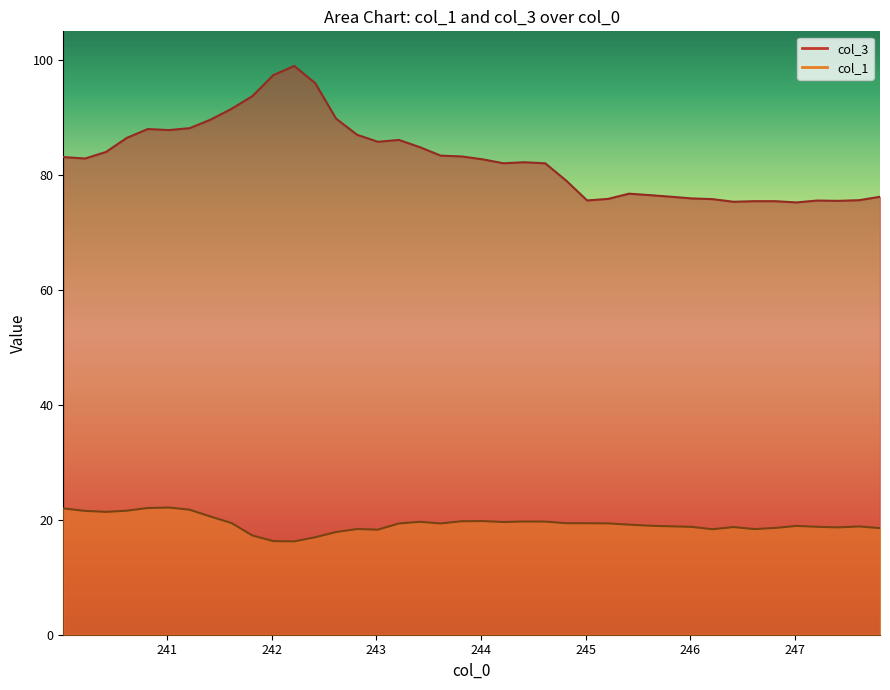

Which series has the largest total across all categories?

col_3